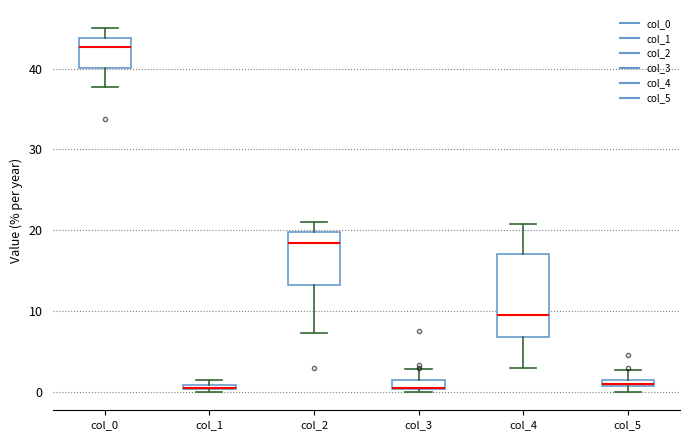

Comparing the boxes themselves (not the whiskers), which one is the tallest?

col_4